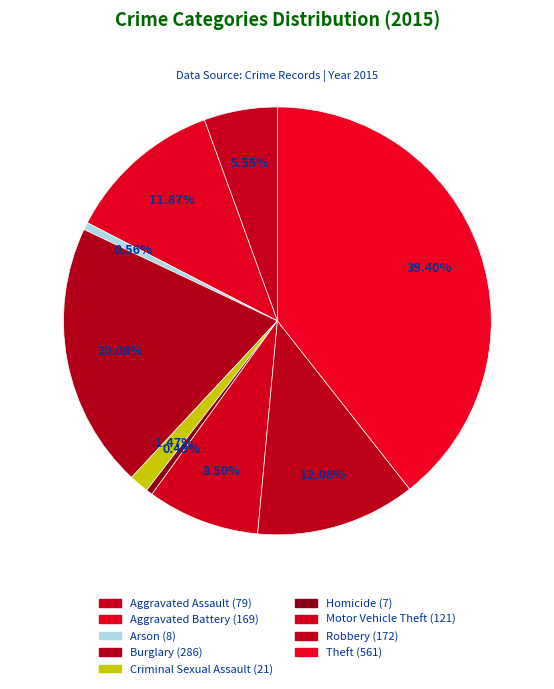

How many segments does this pie chart have?

9